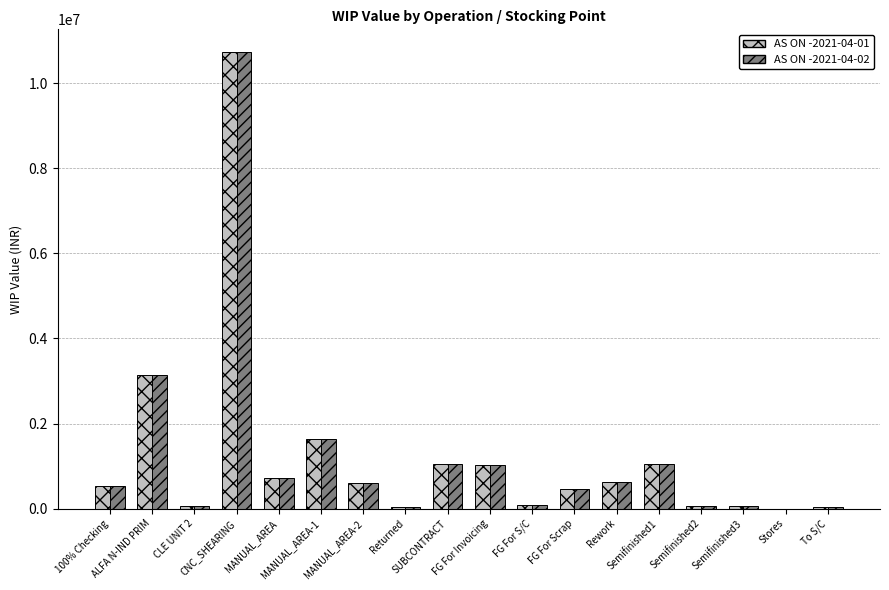

What is the maximum value shown in the chart?

10730656.9